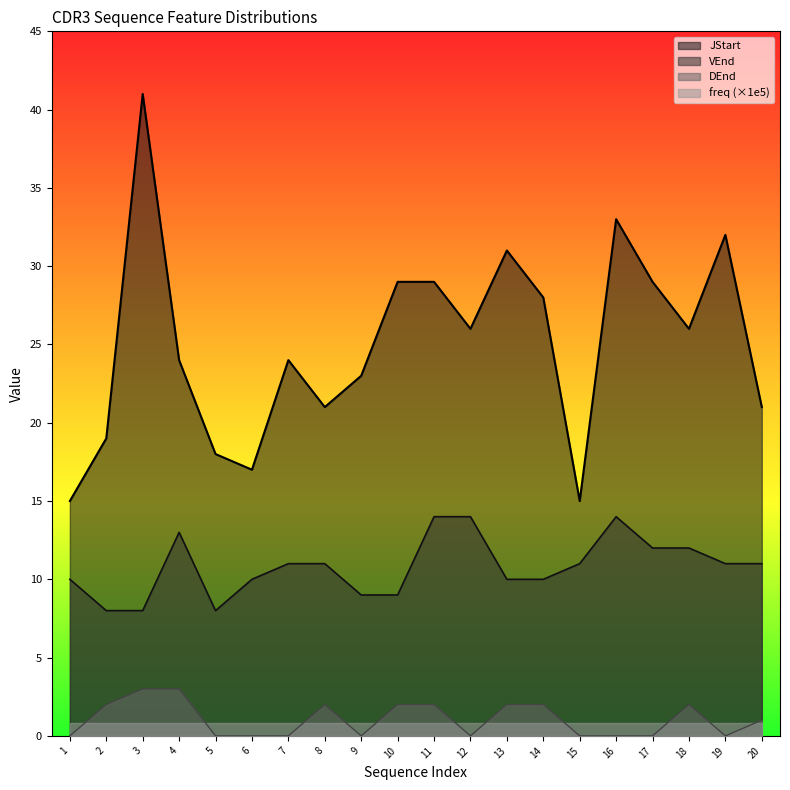

True or false: JStart and DEnd intersect in this chart.

False